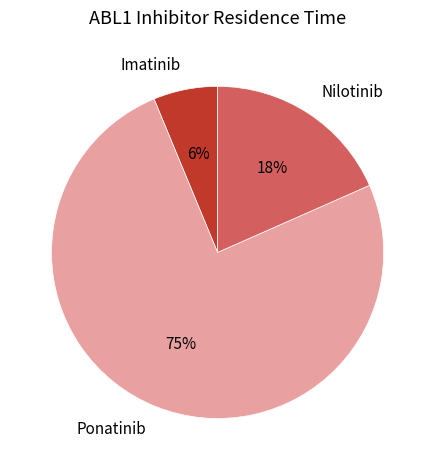

Is it true that Nilotinib is 32% of the pie?

False